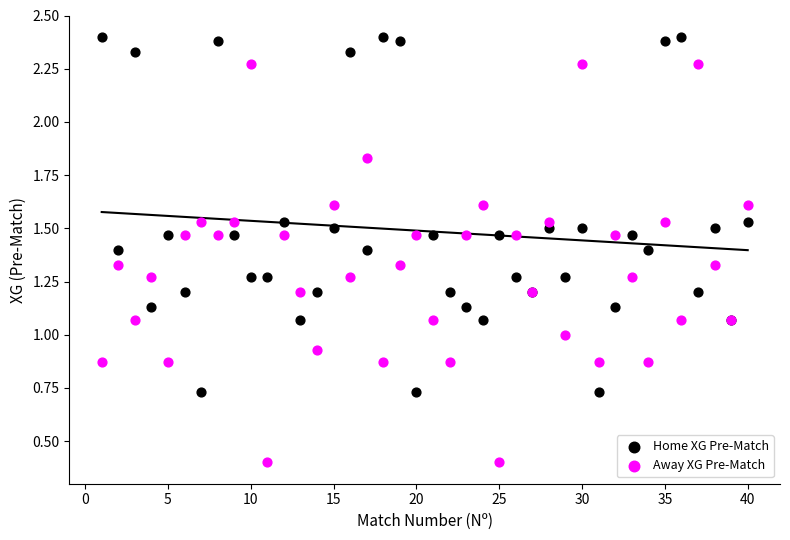

What is the X range (max minus min) for the scatter plot?

39.0